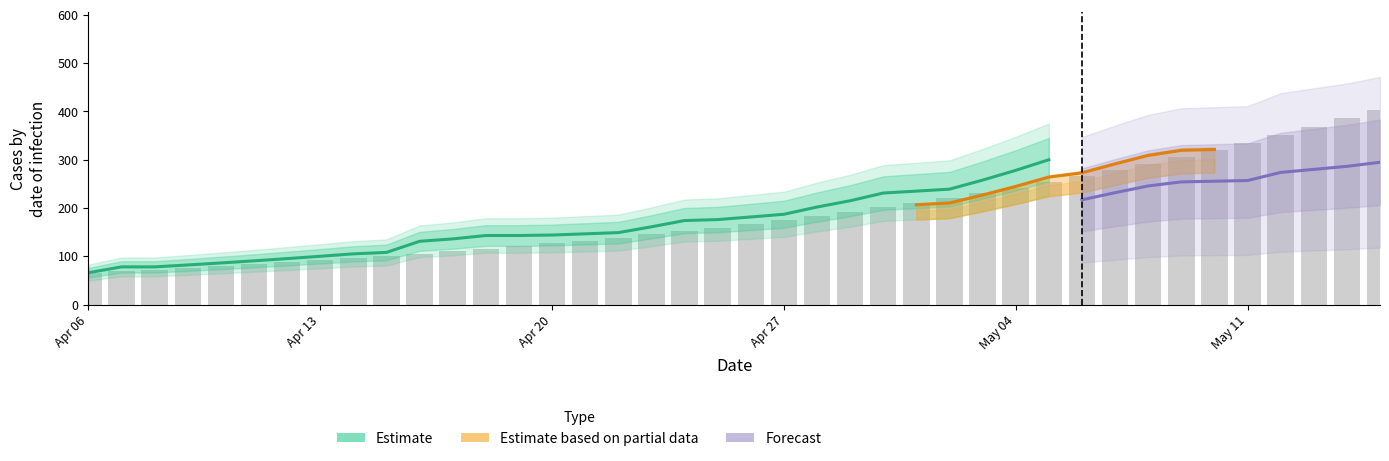

Are the bars grouped side by side (vs. stacked)?

Yes